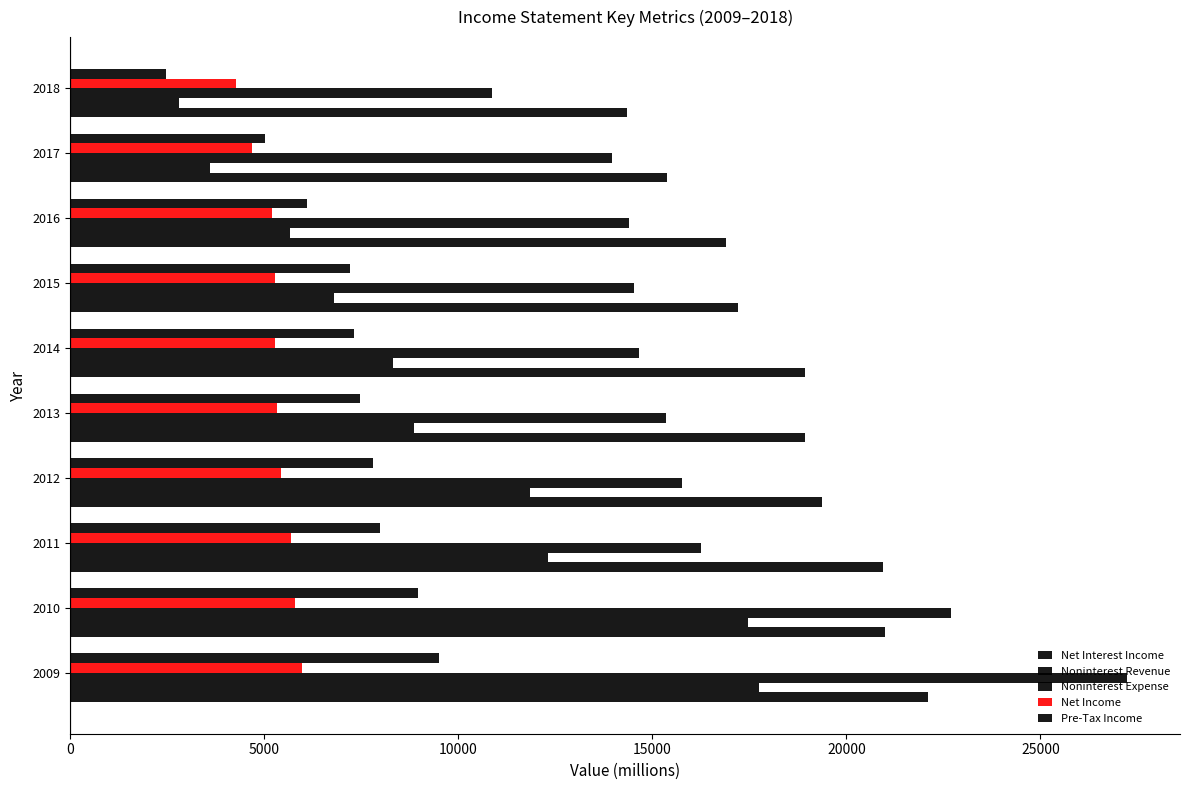

Reading left to right, list all the values displayed in this chart.

Net Interest Income: 22113	21005	20935	19363	18943	18924	17204	16894	15370	14336
Noninterest Revenue: 17758	17476	12307	11839	8859	8314	6806	5661	3600	2801
Noninterest Expense: 27233	22694	16247	15759	15353	14644	14537	14403	13971	10870
Net Income: 5958	5797	5699	5435	5335	5281	5264	5186	4672	4270
Pre-Tax Income: 9513	8953	7984	7807	7462	7317	7206	6101	5006	2475